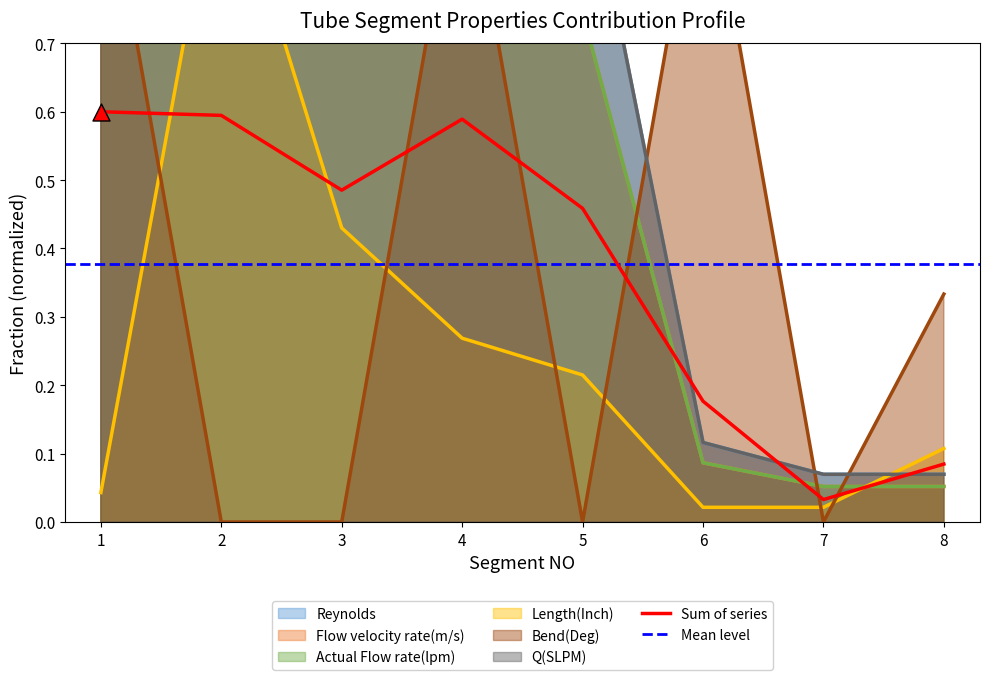

Which series has the largest Y range (max minus min)?

Bend(Deg)